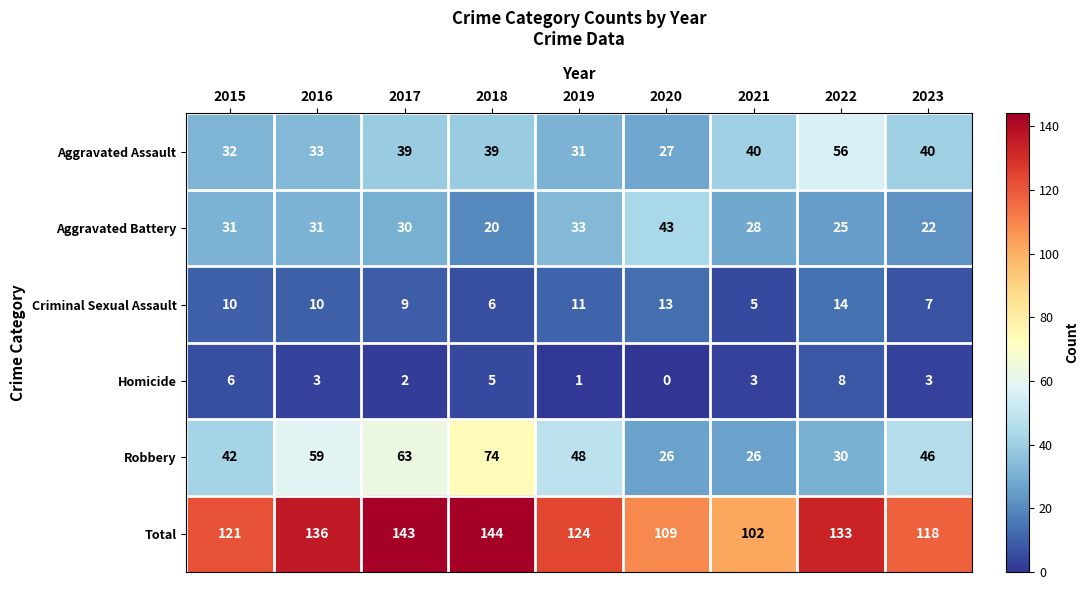

At which label does Robbery first exceed 46?

2016